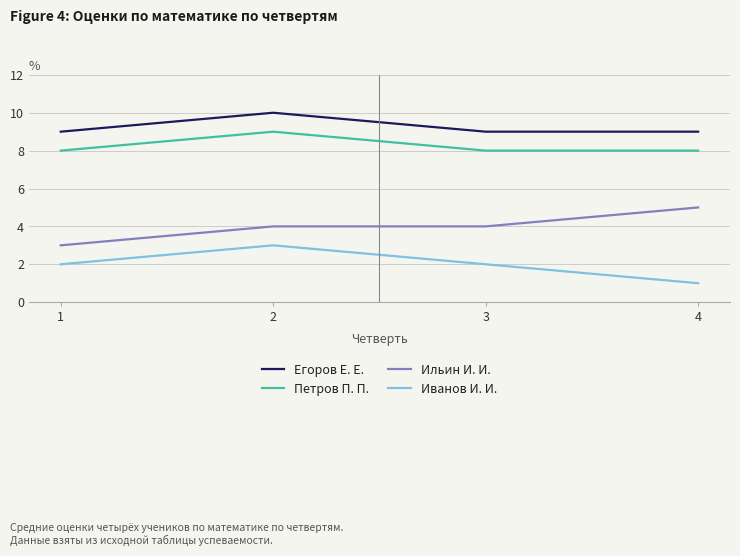

Reading left to right, what are all the values shown in this chart?

Егоров Е. Е.: 9	10	9	9
Петров П. П.: 8	9	8	8
Ильин И. И.: 3	4	4	5
Иванов И. И.: 2	3	2	1